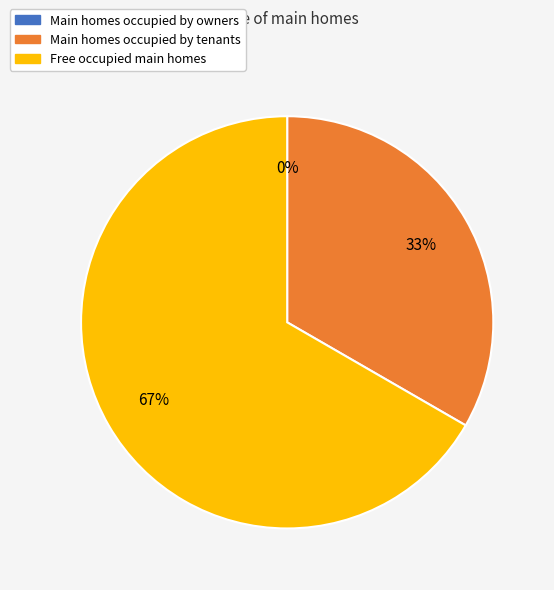

Does 2 account for over 50% of the chart?

Yes